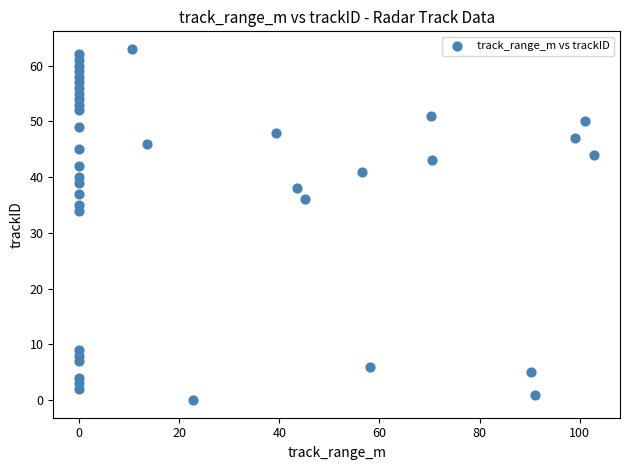

What is the range of Y values (max minus min)?

63